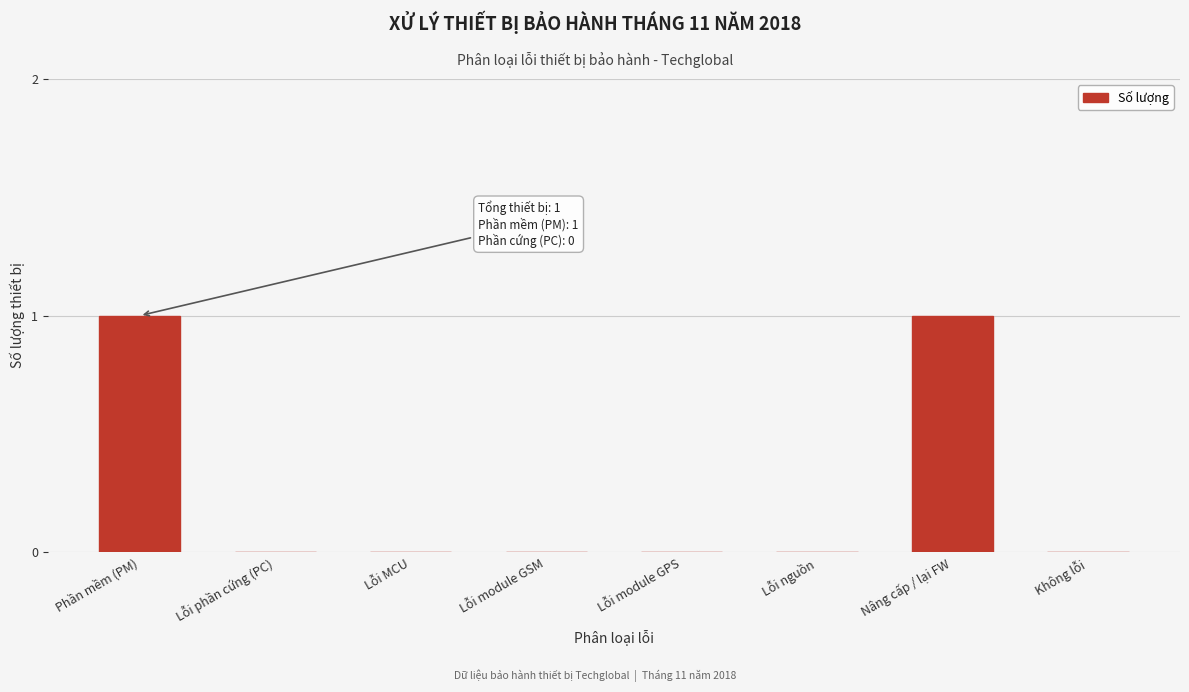

Reading left to right, list all the values displayed in this chart.

Phần mềm (PM)=1	Lỗi phần cứng (PC)=0	Lỗi MCU=0	Lỗi module GSM=0	Lỗi module GPS=0	Lỗi nguồn=0	Nâng cấp / lại FW=1	Không lỗi=0